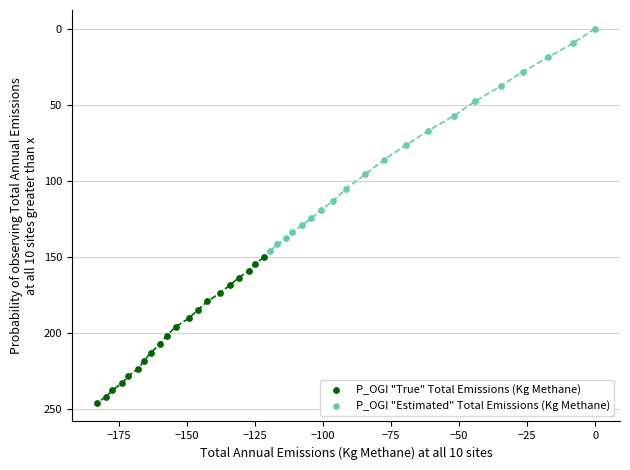

What are all the series names shown in the legend?

P_OGI "True" Total Emissions (Kg Methane), P_OGI "Estimated" Total Emissions (Kg Methane)